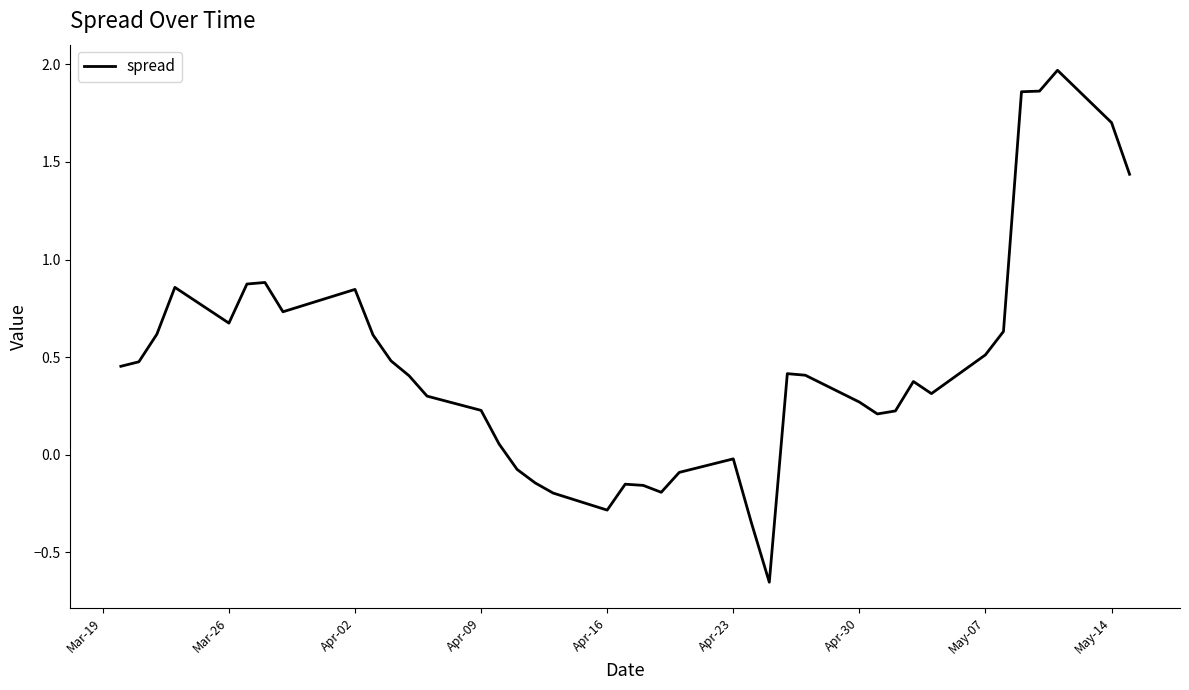

The value at May-14 is 1.2. True or false?

False